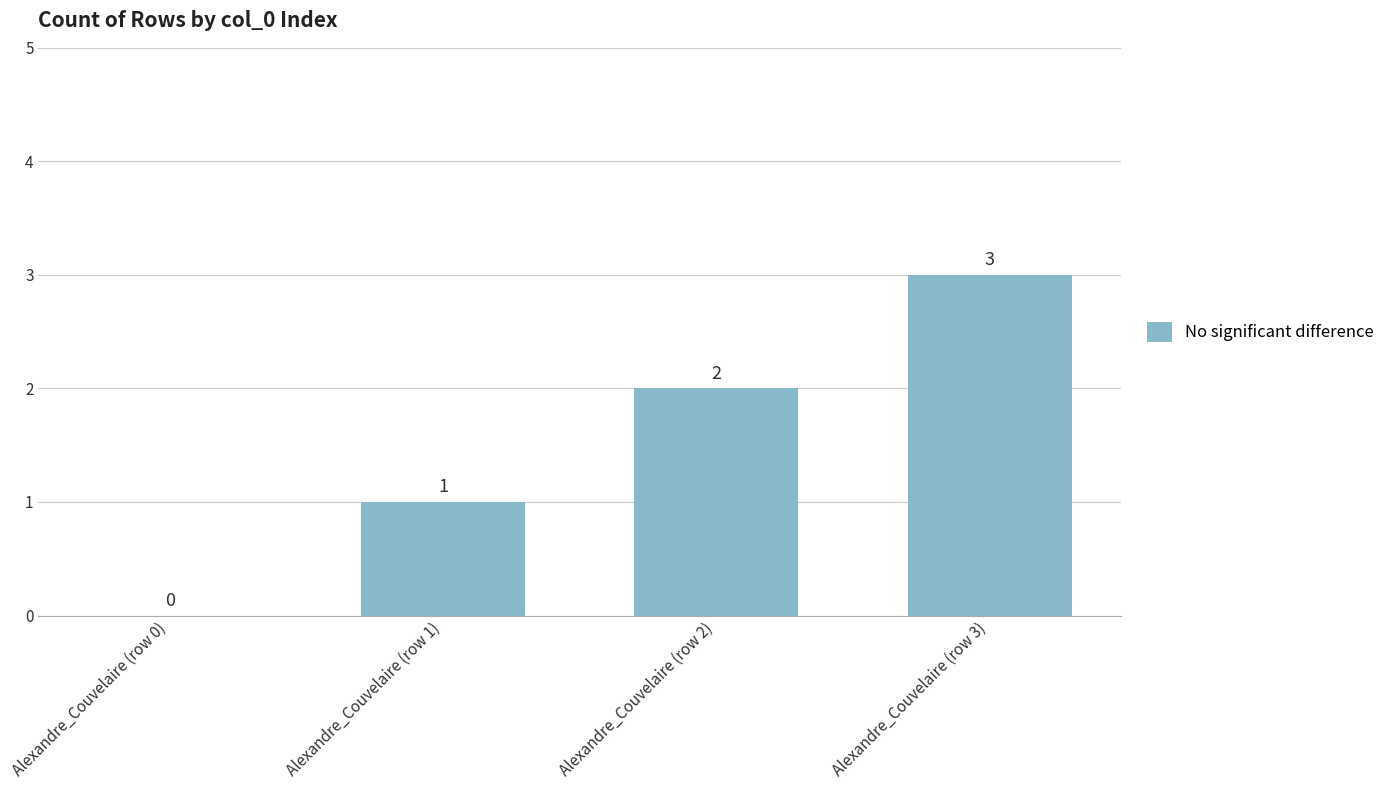

Which category has the highest value across all series?

Alexandre_Couvelaire (row 3)